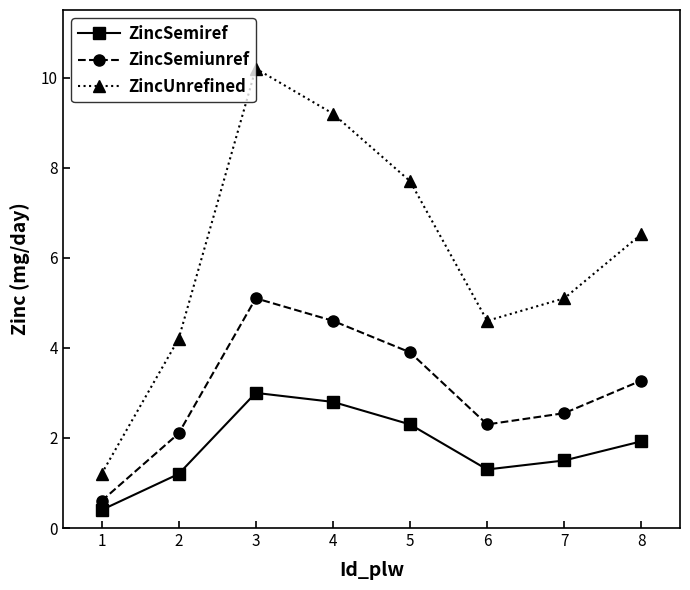

How many values in the ZincSemiunref series are below 3?

4